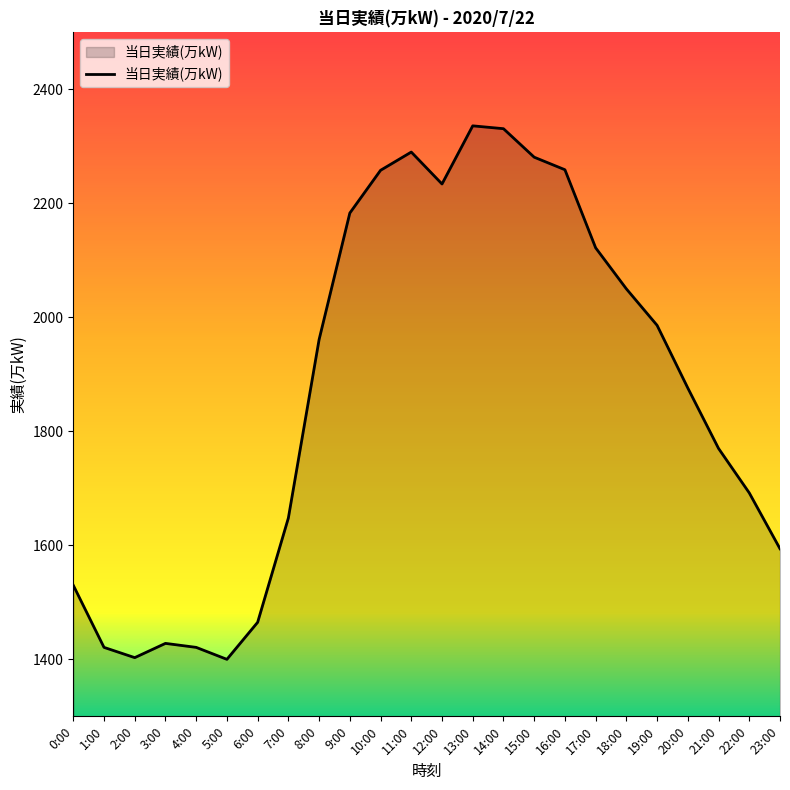

The value at 19:00 is 1986. True or false?

True